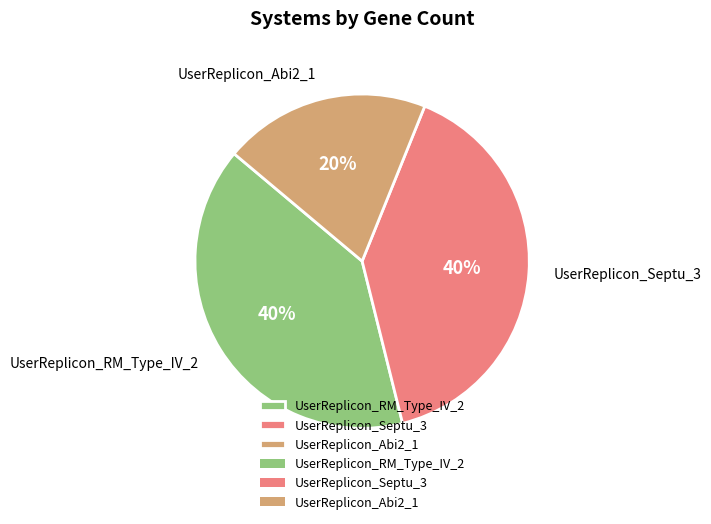

To the nearest percent, what percentage of the pie is UserReplicon_Septu_3?

40%